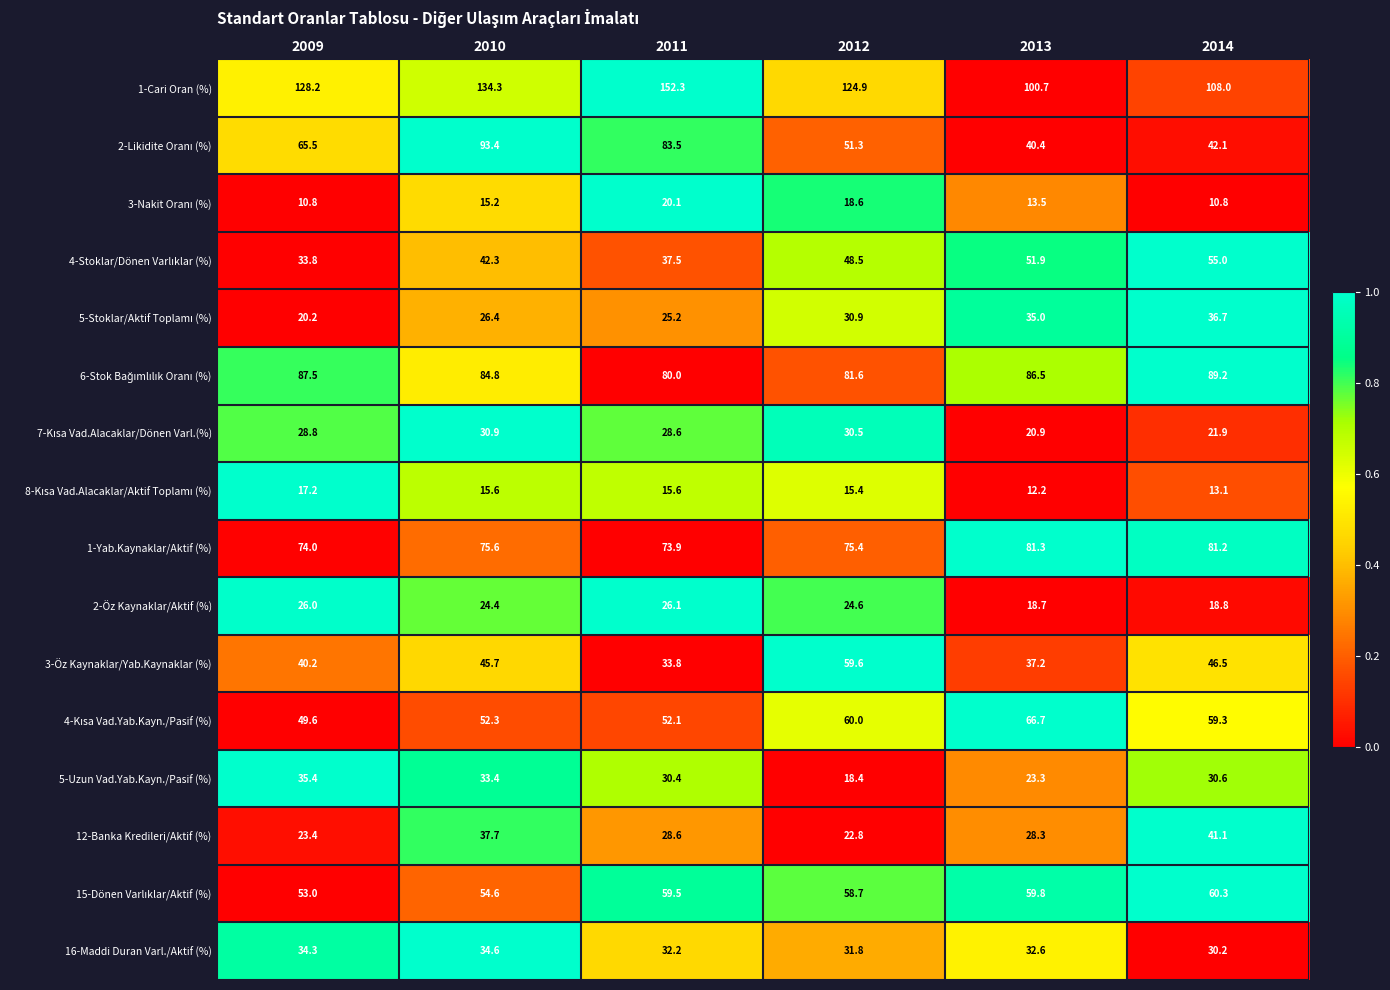

Is it true that 2-Öz Kaynaklar/Aktif (%) equals 18.7 at 2013?

True